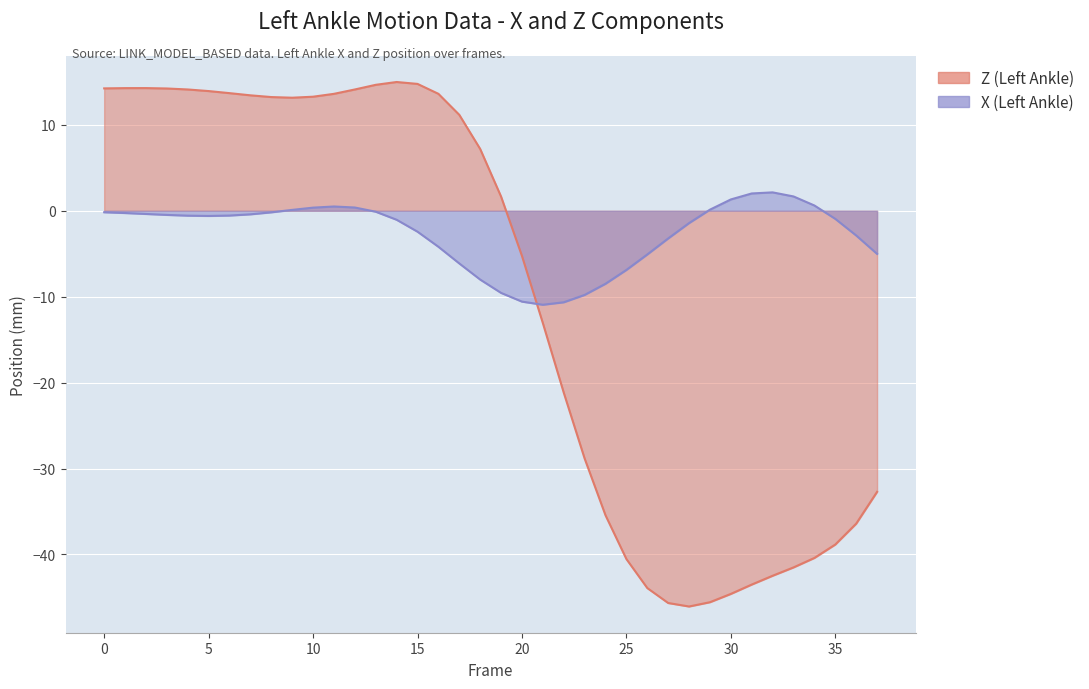

Where is X (Left Ankle) nearest to the value -4?

16